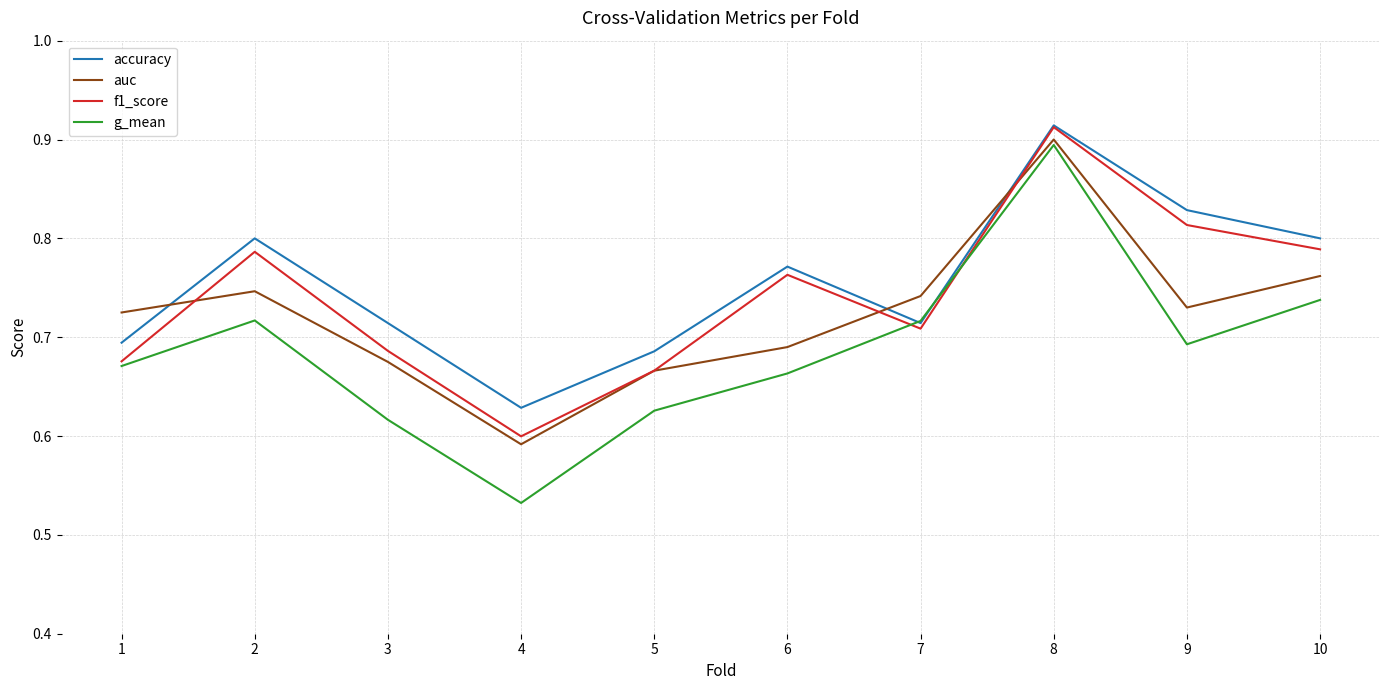

True or false: accuracy has more than 0 points higher than both neighbors.

True